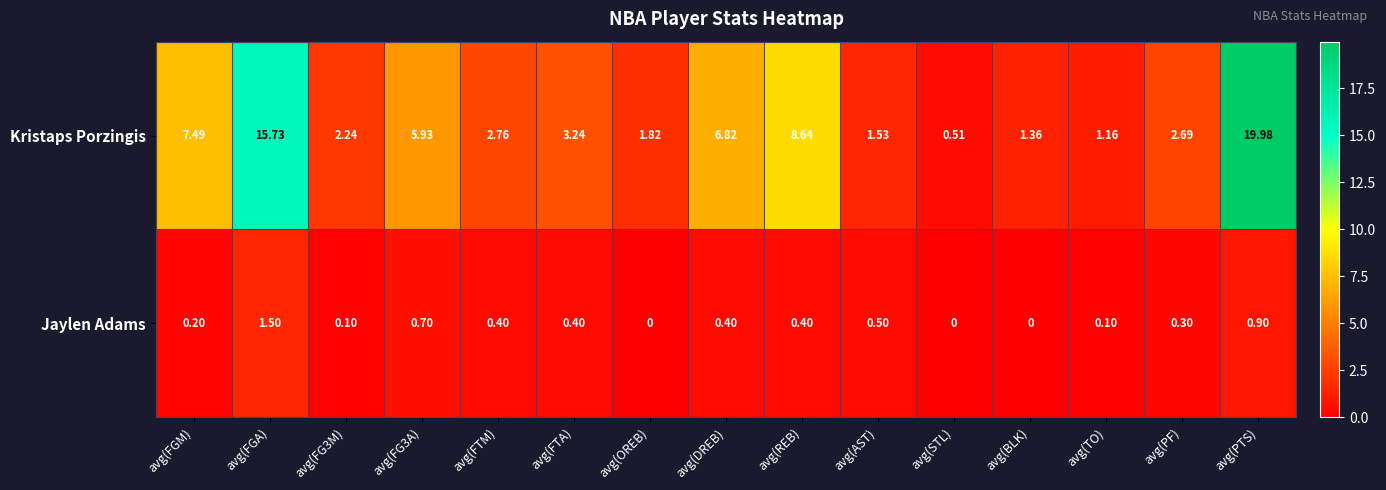

Which category has the highest value in the Jaylen Adams series?

avg(FGA)